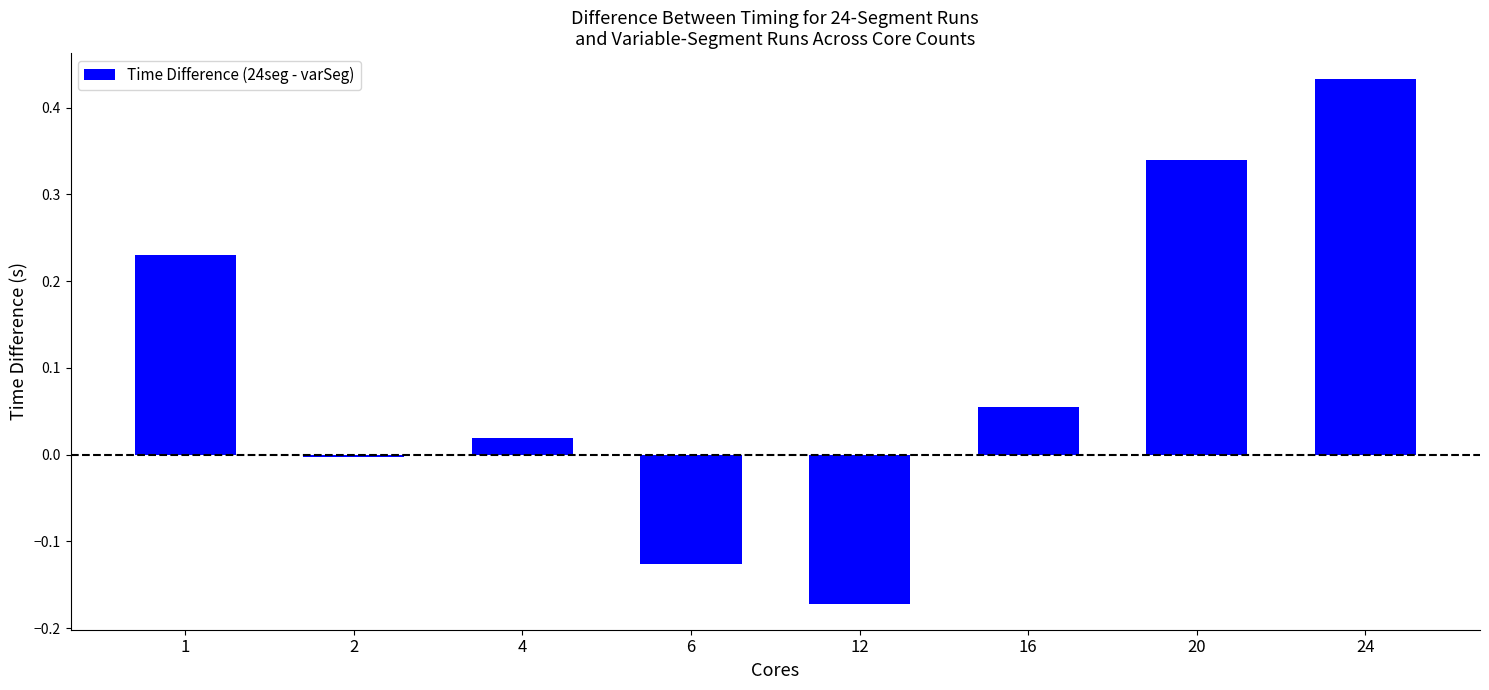

Are the bars horizontal?

No